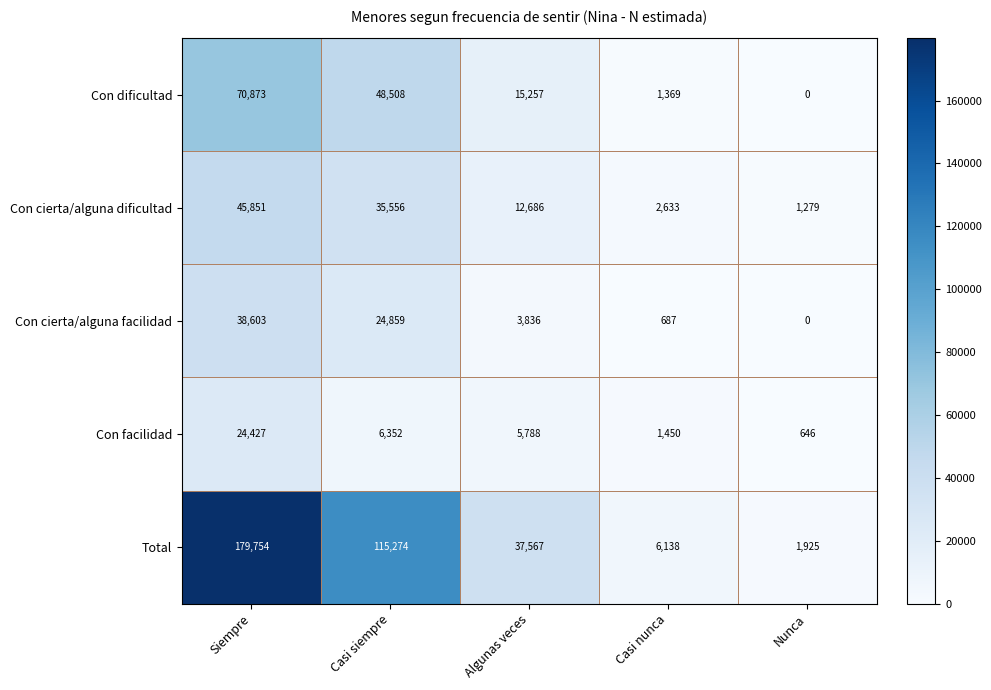

Reading right to left, extract all data points from this chart.

Con dificultad: Nunca=0	Casi nunca=1369	Algunas veces=15257	Casi siempre=48508	Siempre=70873
Con cierta/alguna dificultad: Nunca=1279	Casi nunca=2633	Algunas veces=12686	Casi siempre=35556	Siempre=45851
Con cierta/alguna facilidad: Nunca=0	Casi nunca=687	Algunas veces=3836	Casi siempre=24859	Siempre=38603
Con facilidad: Nunca=646	Casi nunca=1450	Algunas veces=5788	Casi siempre=6352	Siempre=24427
Total: Nunca=1925	Casi nunca=6138	Algunas veces=37567	Casi siempre=115274	Siempre=179754